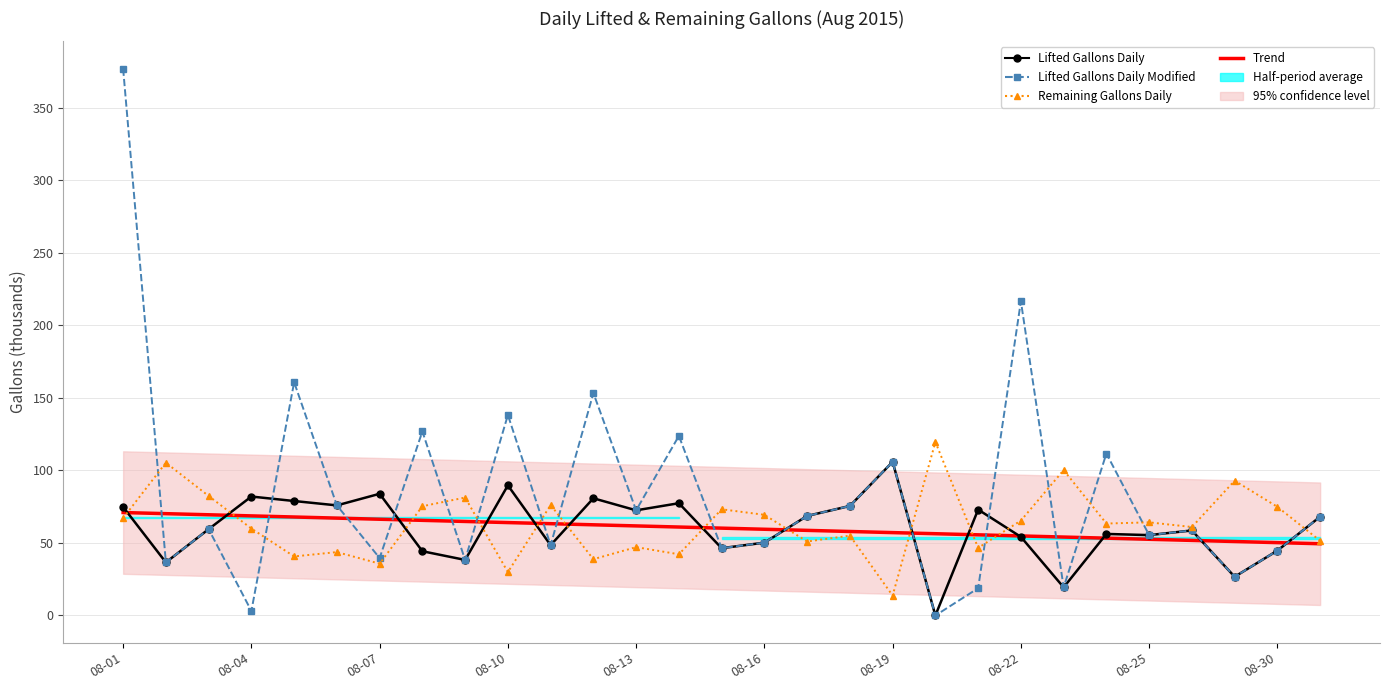

What is the sum of all Remaining Gallons Daily values?

1827.9